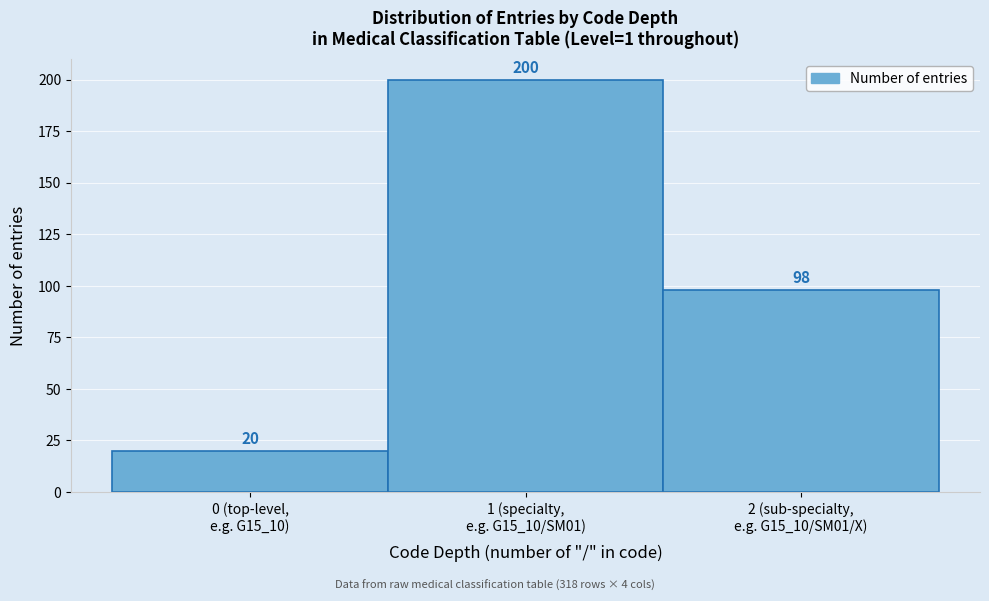

Reading left to right, transcribe all the data shown in this chart.

20	200	98